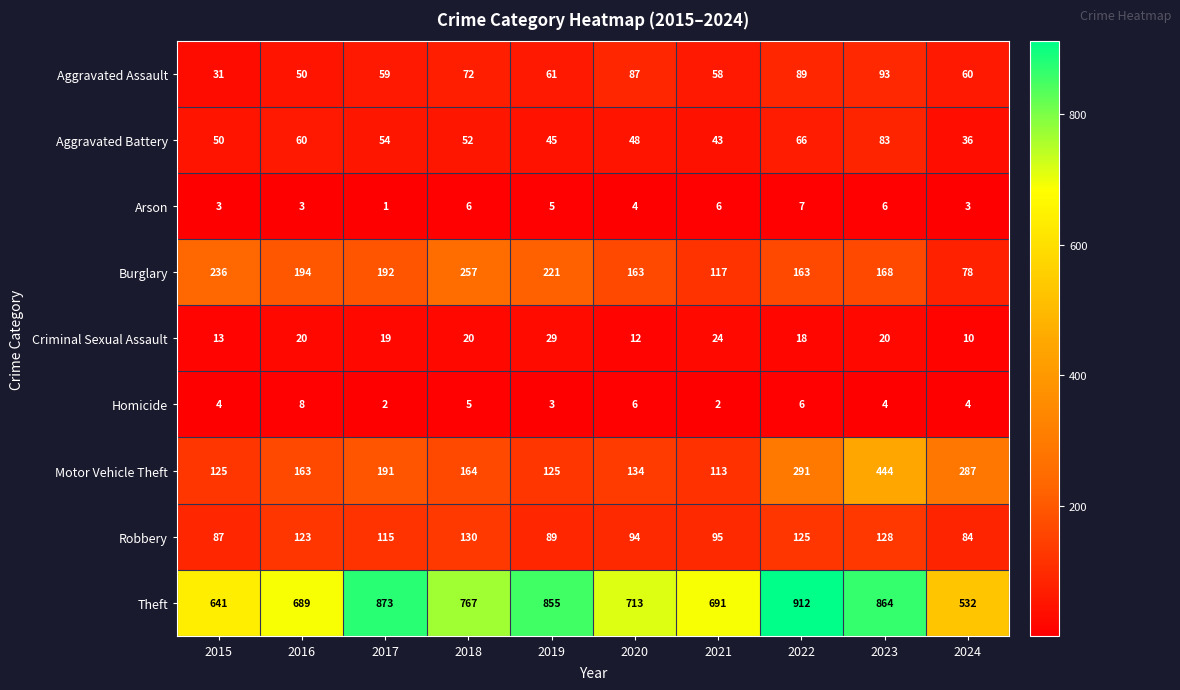

Read the Motor Vehicle Theft value at 2016, to the nearest 50.

150